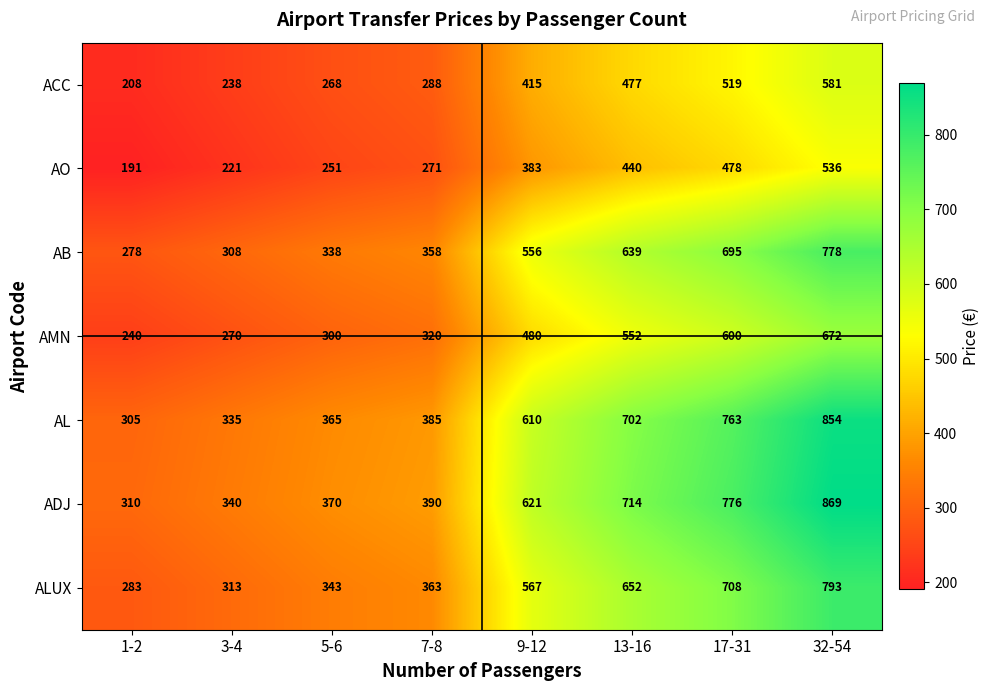

Rank the series by their maximum value, from highest to lowest.

ADJ, AL, ALUX, AB, AMN, ACC, AO